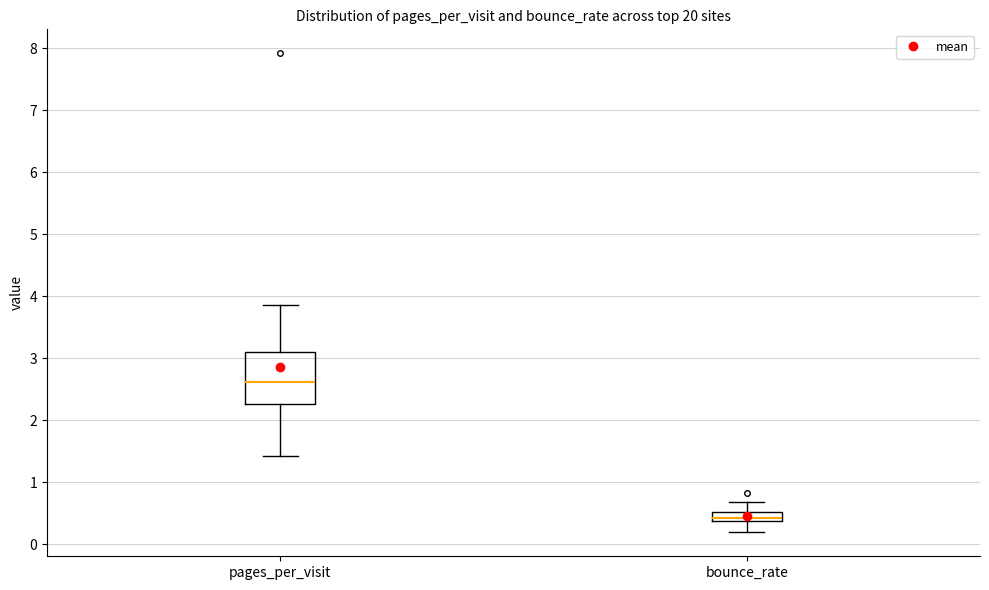

Which box has the lowest median line?

bounce_rate